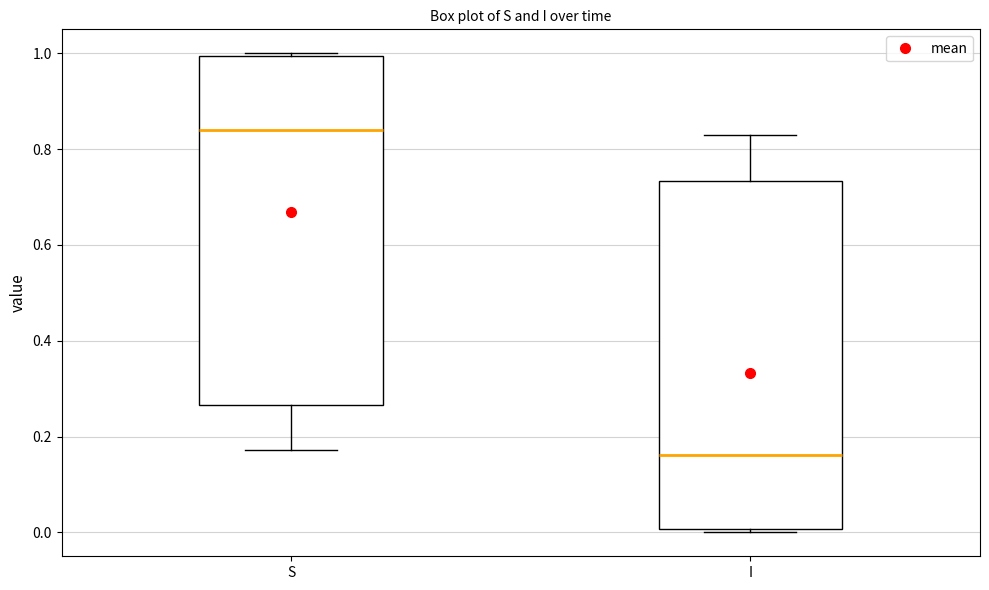

Where does the lower whisker of the box for S end on the y-axis? The values are not printed on the chart, so give them approximately, as read against the axis.

0.18